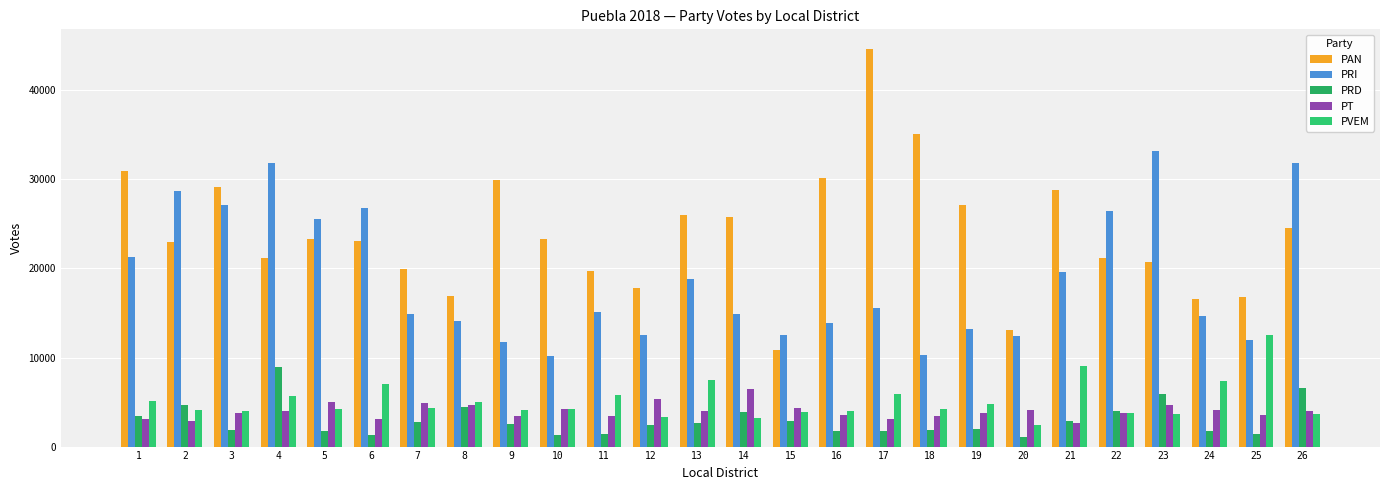

Between 8 and 9, which series saw the biggest shift?

PAN